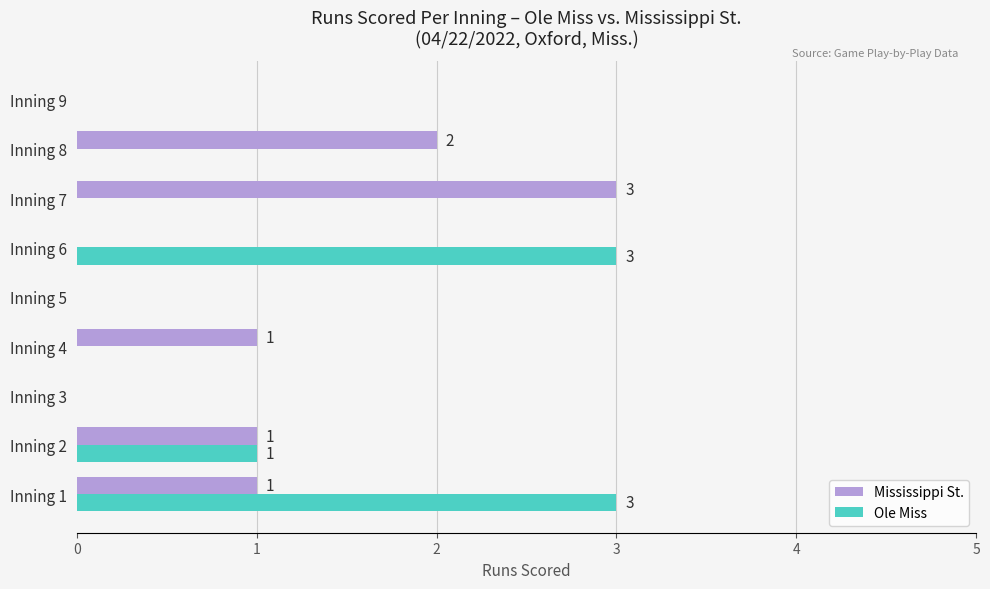

Between Inning 4 and Inning 6, which series saw the biggest shift?

Ole Miss